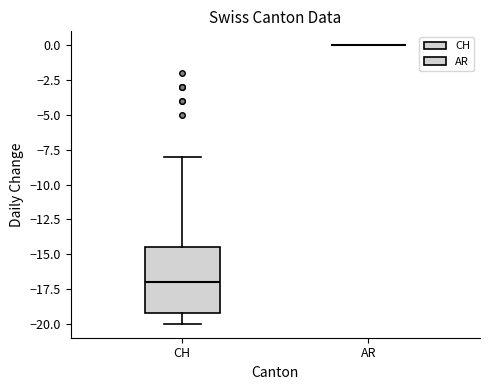

Where is the lower edge of the box for CH on the y-axis? The values are not printed on the chart, so give them approximately, as read against the axis.

-19.0